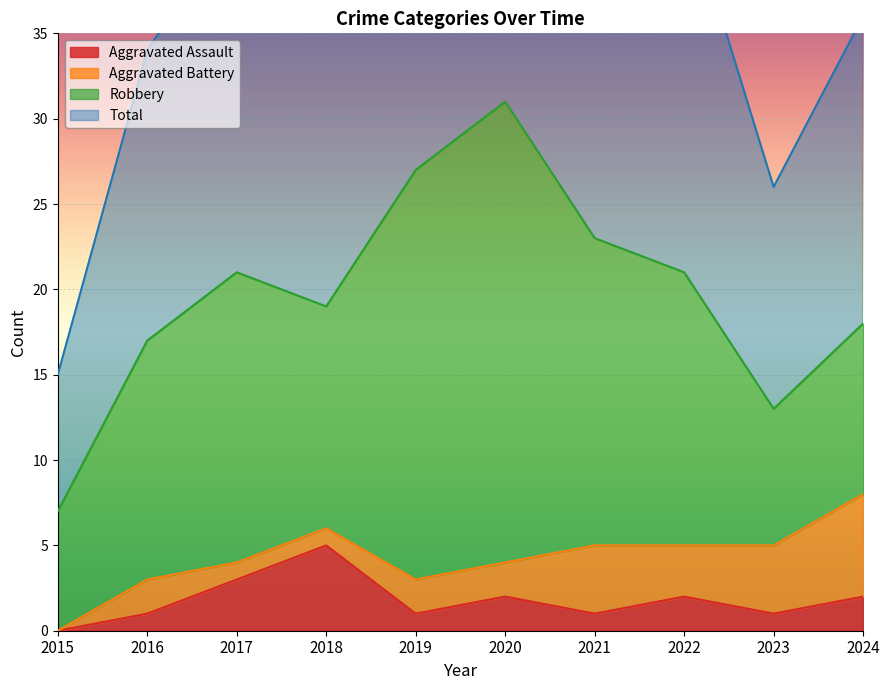

What is the sum of the Total values at 2015 and 2023?

41